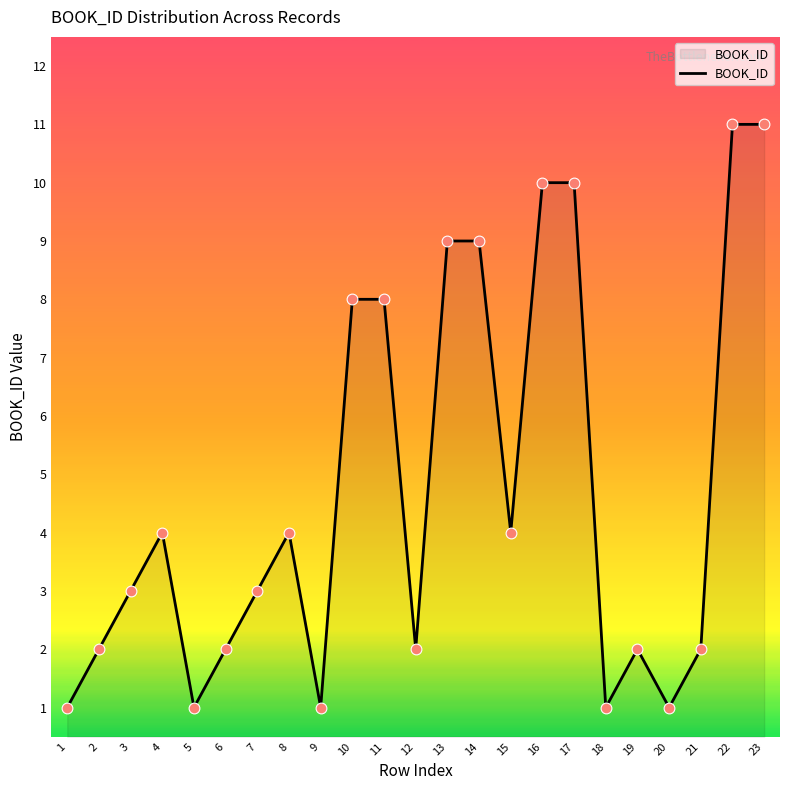

Between 7 and 11, which is larger?

11